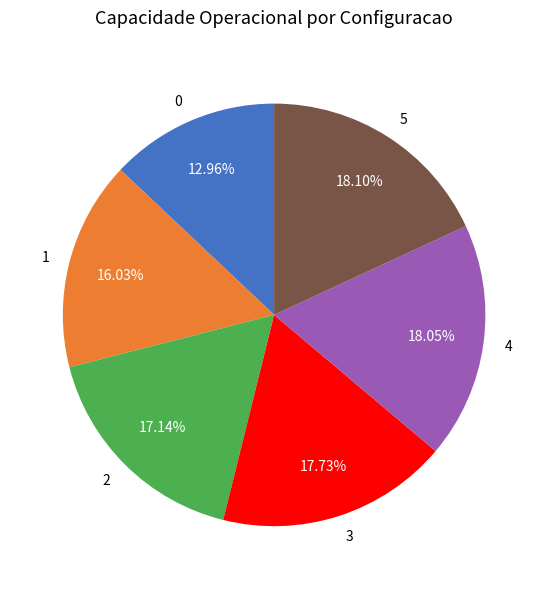

Approximately how many times larger is the value at 0 compared to 5?

0.7